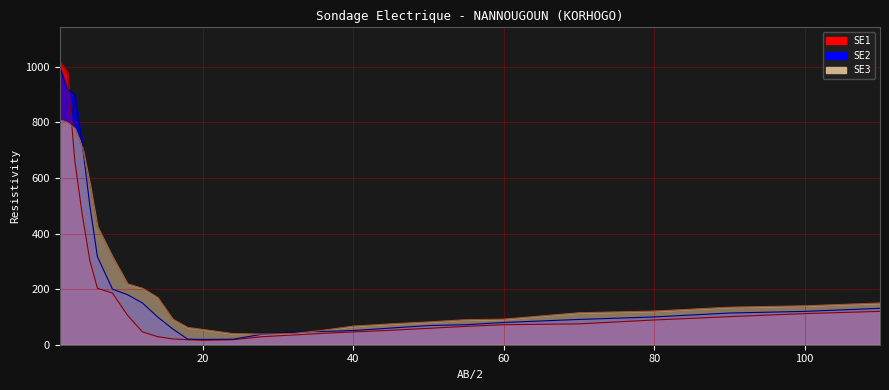

Is it true that SE3 equals 25 at 32?

False